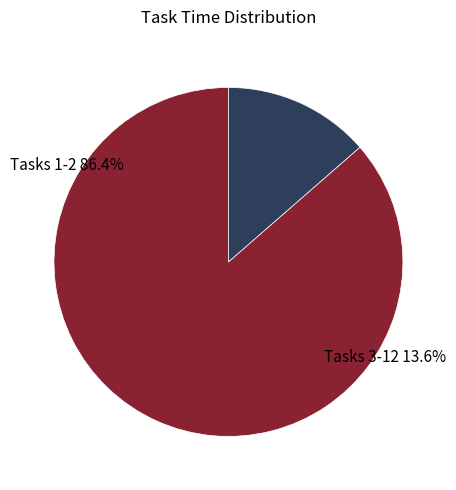

Does Task 1 account for over 50% of the chart?

Yes